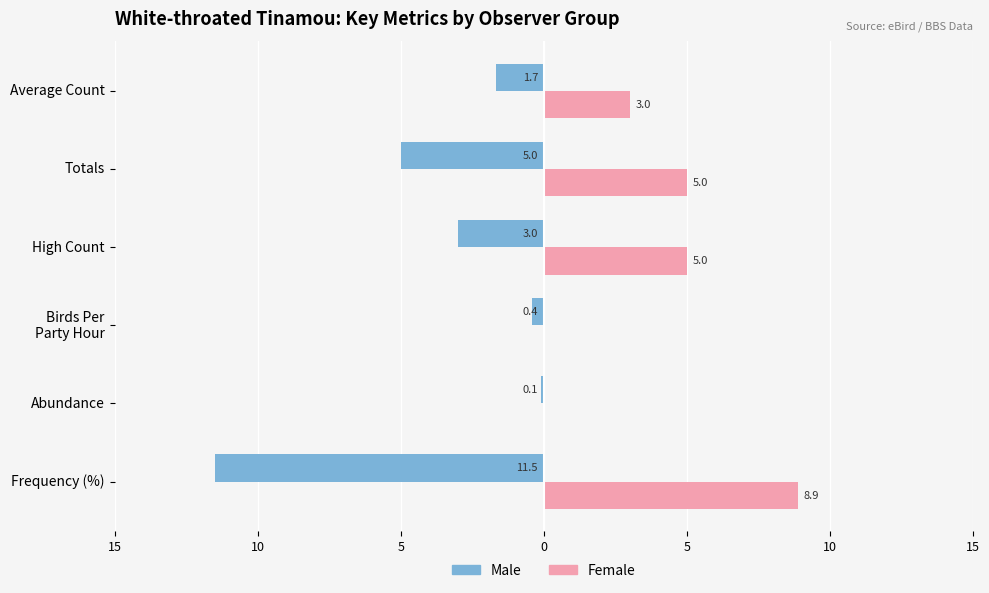

What are all the series names shown in the legend?

Male, Female